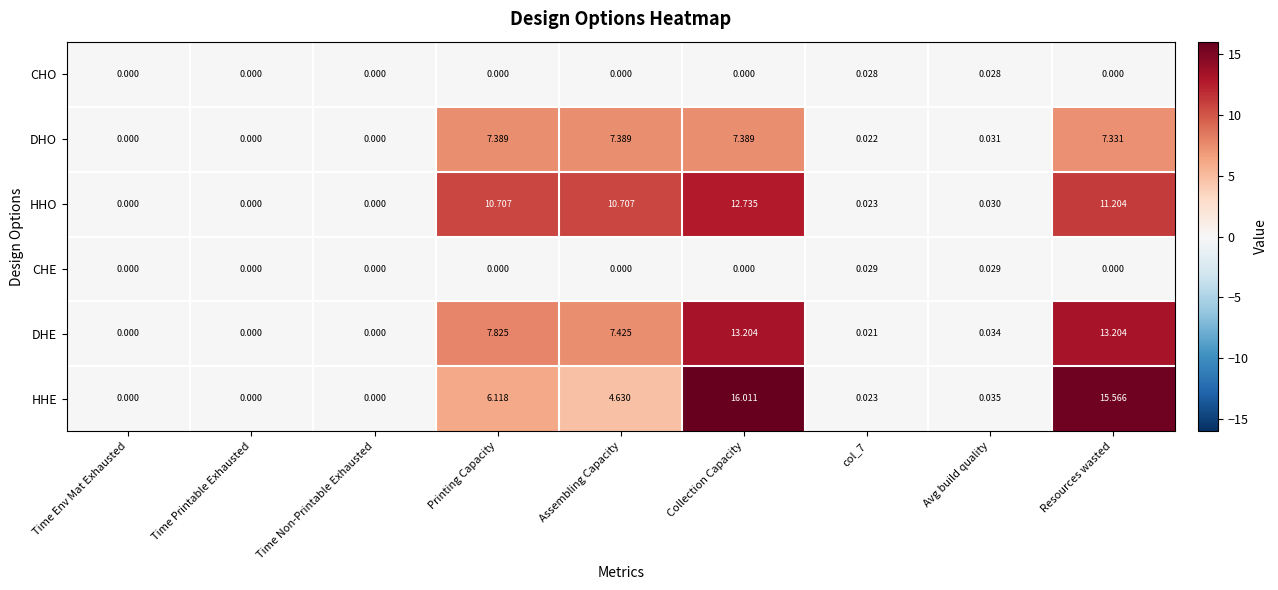

Between Printing Capacity and Collection Capacity, which series saw the biggest shift?

HHE